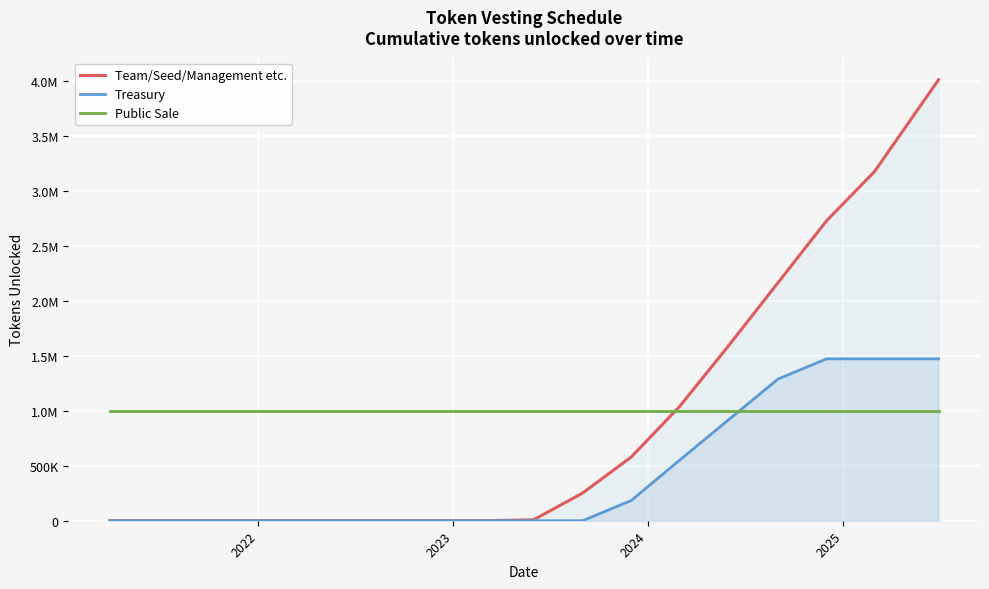

Reading left to right, transcribe all the data shown in this chart.

Team/Seed/Management etc.: 0.0	0.0	0.0	0.0	0.0	0.0	0.0	0.0	0.0	8392.0	251759.3	579046.4	1040605.1	1594475.6	2164130.0	2727392.4	3175867.6	4010818.3
Treasury: 0.0	0.0	0.0	0.0	0.0	0.0	0.0	0.0	0.0	0.0	0.0	184029.4	552088.3	920147.1	1288205.9	1472235.4	1472235.4	1472235.4
Public Sale: 1000000.0	1000000.0	1000000.0	1000000.0	1000000.0	1000000.0	1000000.0	1000000.0	1000000.0	1000000.0	1000000.0	1000000.0	1000000.0	1000000.0	1000000.0	1000000.0	1000000.0	1000000.0